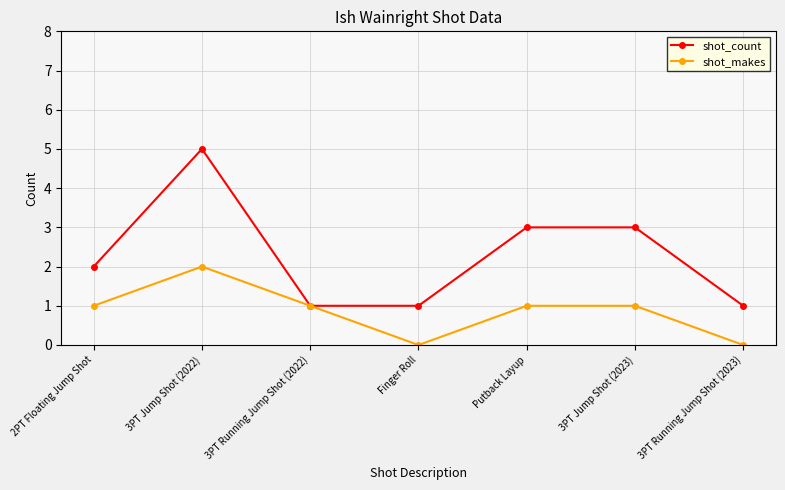

Count the shot_count values in the range 1 to 3.

6